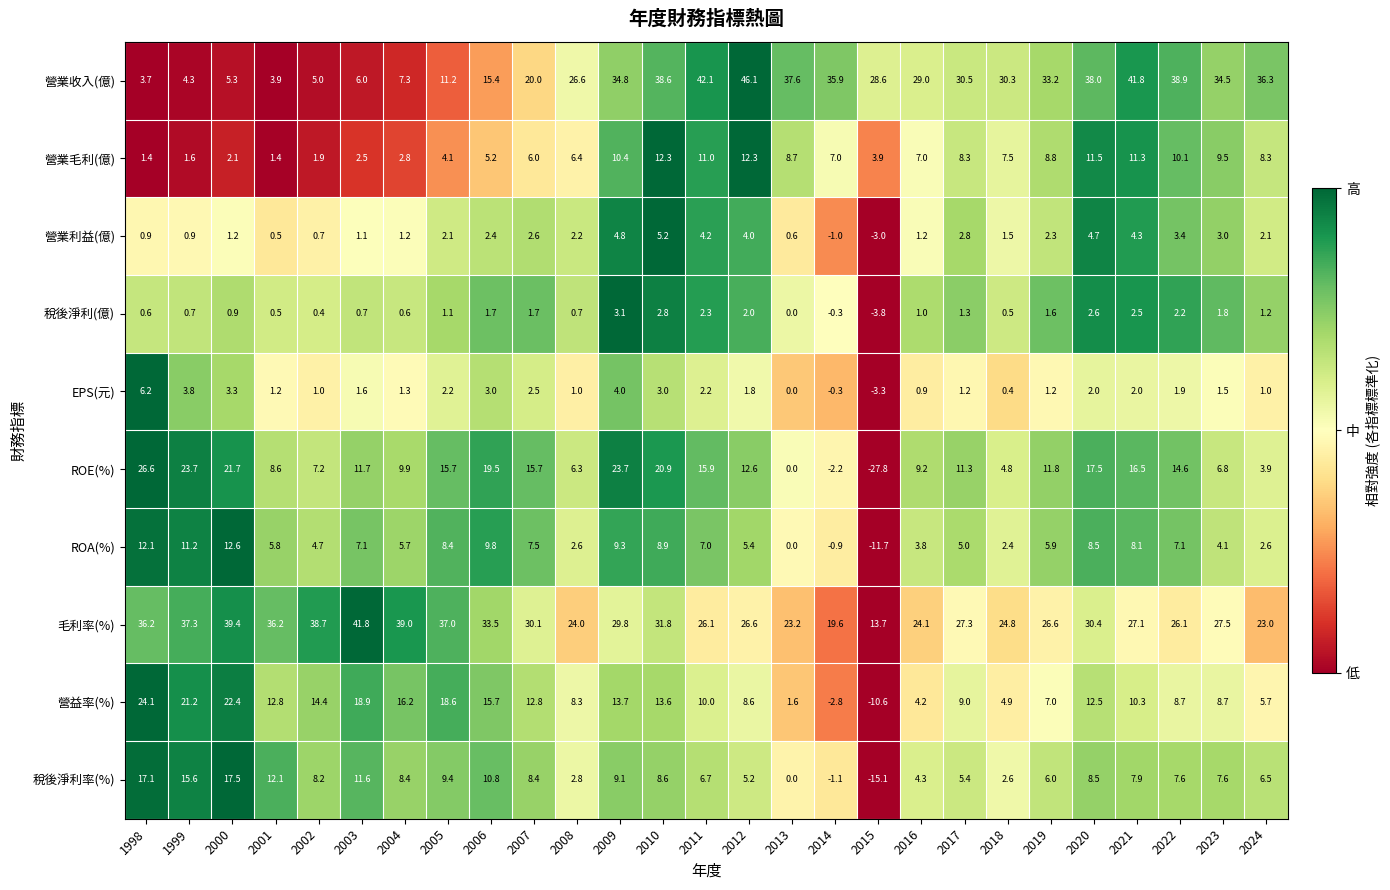

True or false: 稅後淨利(億) has a value of 0.5 at 2001.

True